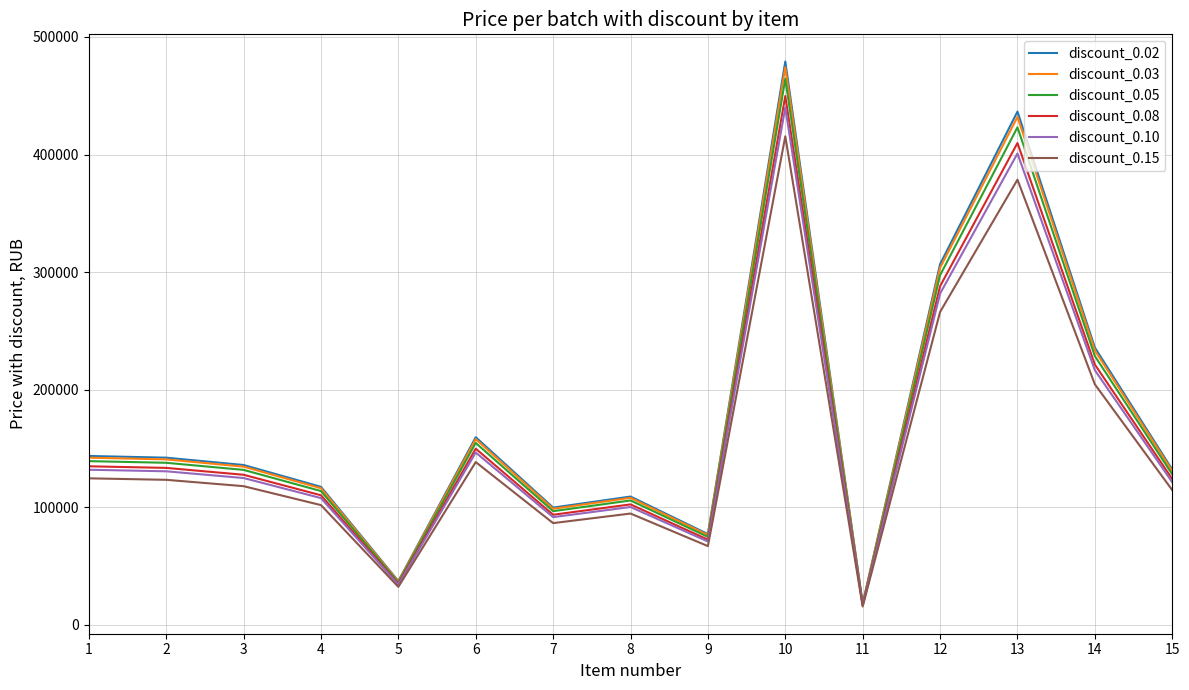

What is the total value across all series at 8?

619223.4